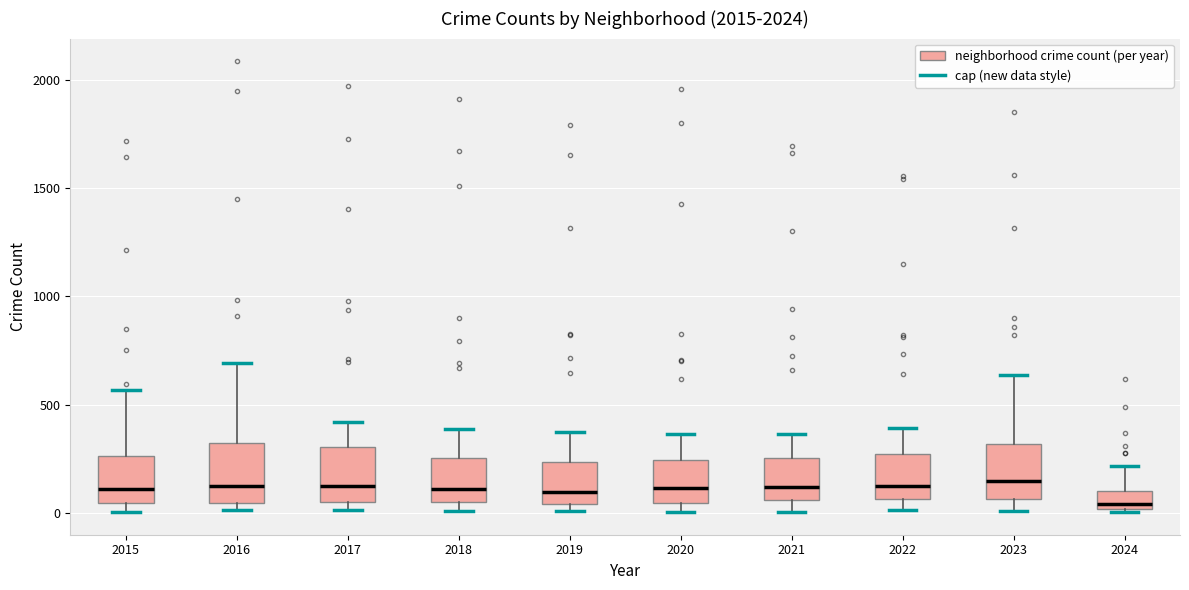

Reading left to right, read every box against the y-axis: the position of its median line, the range the box covers, and the ends of its whiskers. The values are not printed on the chart, so give them approximately, as read against the axis.

2015: median 100, box 50 to 250, whiskers 0 to 550
2016: median 150, box 50 to 300, whiskers 0 to 700
2017: median 100, box 50 to 300, whiskers 0 to 400
2018: median 100, box 50 to 250, whiskers 0 to 400
2019: median 100, box 50 to 250, whiskers 0 to 400
2020: median 100, box 50 to 250, whiskers 0 to 350
2021: median 100, box 50 to 250, whiskers 0 to 350
2022: median 100, box 50 to 250, whiskers 0 to 400
2023: median 150, box 50 to 300, whiskers 0 to 650
2024: median 50, box 0 to 100, whiskers 0 to 200